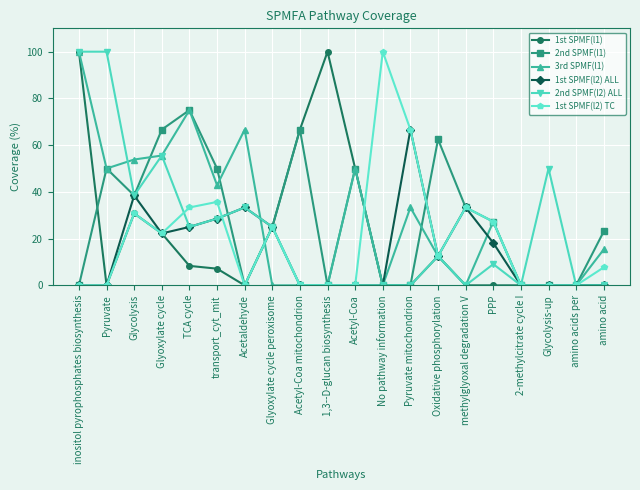

Reading right to left, transcribe all the data shown in this chart.

1st SPMF(l1): amino acid=0.0	amino acids per=0.0	Glycolysis-up=0.0	2-methylcitrate cycle I=0.0	PPP=0.0	methylglyoxal degradation V=0.0	Oxidative phosphorylation=12.5	Pyruvate mitochondrion=0.0	No pathway information=0.0	Acetyl-Coa=50.0	1,3--D-glucan biosynthesis=100.0	Acetyl-Coa mitochondrion=66.7	Glyoxylate cycle peroxisome=25.0	Acetaldehyde=0.0	transport_cyt_mit=7.1	TCA cycle=8.3	Glyoxylate cycle=22.2	Glycolysis=30.8	Pyruvate=0.0	inositol pyrophosphates biosynthesis=100.0
2nd SPMF(l1): amino acid=23.1	amino acids per=0.0	Glycolysis-up=0.0	2-methylcitrate cycle I=0.0	PPP=27.3	methylglyoxal degradation V=33.3	Oxidative phosphorylation=62.5	Pyruvate mitochondrion=0.0	No pathway information=0.0	Acetyl-Coa=50.0	1,3--D-glucan biosynthesis=0.0	Acetyl-Coa mitochondrion=66.7	Glyoxylate cycle peroxisome=25.0	Acetaldehyde=0.0	transport_cyt_mit=50.0	TCA cycle=75.0	Glyoxylate cycle=66.7	Glycolysis=38.5	Pyruvate=50.0	inositol pyrophosphates biosynthesis=0.0
3rd SPMF(l1): amino acid=15.4	amino acids per=0.0	Glycolysis-up=0.0	2-methylcitrate cycle I=0.0	PPP=27.3	methylglyoxal degradation V=0.0	Oxidative phosphorylation=12.5	Pyruvate mitochondrion=33.3	No pathway information=0.0	Acetyl-Coa=50.0	1,3--D-glucan biosynthesis=0.0	Acetyl-Coa mitochondrion=0.0	Glyoxylate cycle peroxisome=0.0	Acetaldehyde=66.7	transport_cyt_mit=42.9	TCA cycle=75.0	Glyoxylate cycle=55.6	Glycolysis=53.9	Pyruvate=50.0	inositol pyrophosphates biosynthesis=100.0
1st SPMF(l2) ALL: amino acid=0.0	amino acids per=0.0	Glycolysis-up=0.0	2-methylcitrate cycle I=0.0	PPP=18.2	methylglyoxal degradation V=33.3	Oxidative phosphorylation=12.5	Pyruvate mitochondrion=66.7	No pathway information=0.0	Acetyl-Coa=0.0	1,3--D-glucan biosynthesis=0.0	Acetyl-Coa mitochondrion=0.0	Glyoxylate cycle peroxisome=25.0	Acetaldehyde=33.3	transport_cyt_mit=28.6	TCA cycle=25.0	Glyoxylate cycle=22.2	Glycolysis=38.5	Pyruvate=0.0	inositol pyrophosphates biosynthesis=0.0
2nd SPMF(l2) ALL: amino acid=0.0	amino acids per=0.0	Glycolysis-up=50.0	2-methylcitrate cycle I=0.0	PPP=9.1	methylglyoxal degradation V=0.0	Oxidative phosphorylation=12.5	Pyruvate mitochondrion=0.0	No pathway information=0.0	Acetyl-Coa=0.0	1,3--D-glucan biosynthesis=0.0	Acetyl-Coa mitochondrion=0.0	Glyoxylate cycle peroxisome=25.0	Acetaldehyde=33.3	transport_cyt_mit=28.6	TCA cycle=25.0	Glyoxylate cycle=55.6	Glycolysis=38.5	Pyruvate=100.0	inositol pyrophosphates biosynthesis=100.0
1st SPMF(l2) TC: amino acid=7.7	amino acids per=0.0	Glycolysis-up=0.0	2-methylcitrate cycle I=0.0	PPP=27.3	methylglyoxal degradation V=33.3	Oxidative phosphorylation=12.5	Pyruvate mitochondrion=66.7	No pathway information=100.0	Acetyl-Coa=0.0	1,3--D-glucan biosynthesis=0.0	Acetyl-Coa mitochondrion=0.0	Glyoxylate cycle peroxisome=25.0	Acetaldehyde=0.0	transport_cyt_mit=35.7	TCA cycle=33.3	Glyoxylate cycle=22.2	Glycolysis=30.8	Pyruvate=0.0	inositol pyrophosphates biosynthesis=0.0